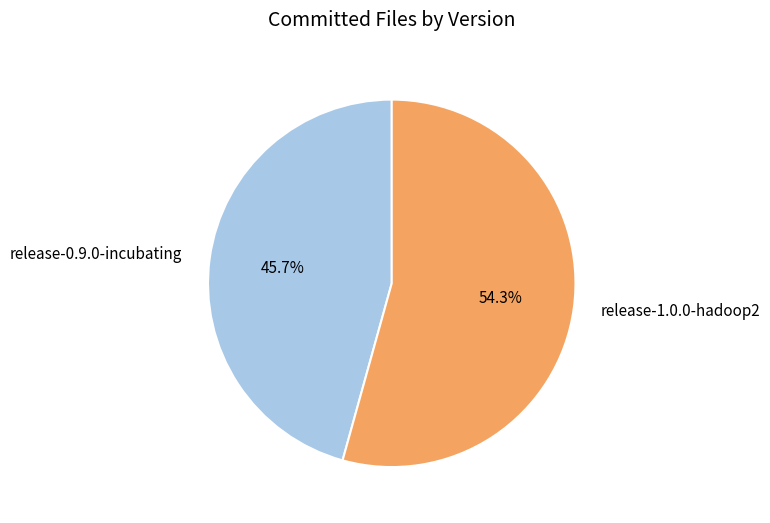

Combined, what portion of the pie is release-0.9.0-incubating and release-1.0.0-hadoop2?

100.0%